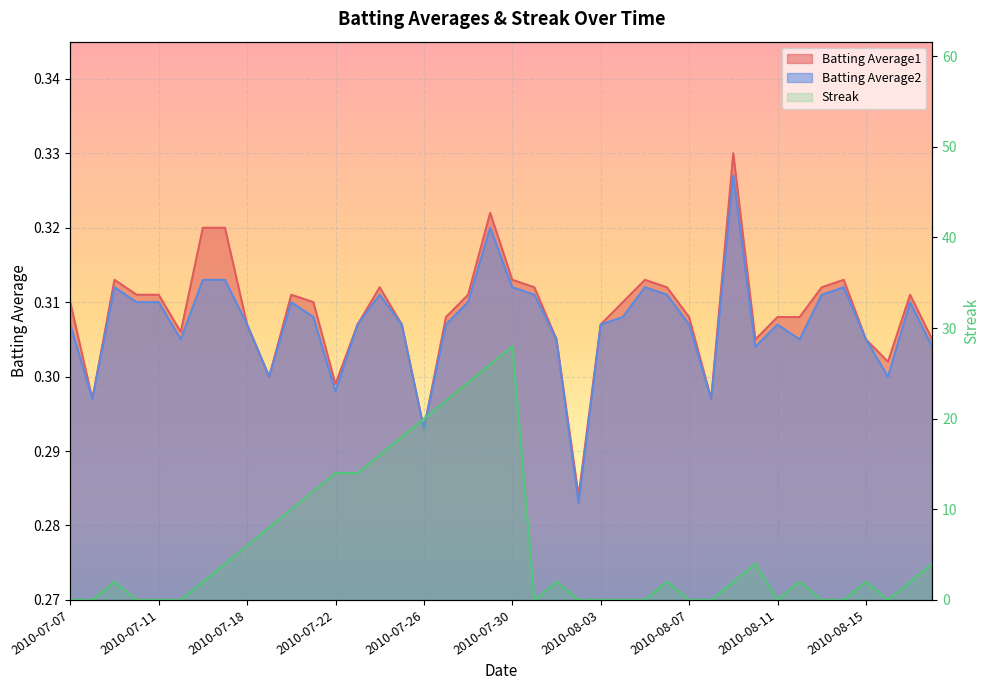

What is the label of the 18th point from the left?

2010-07-27